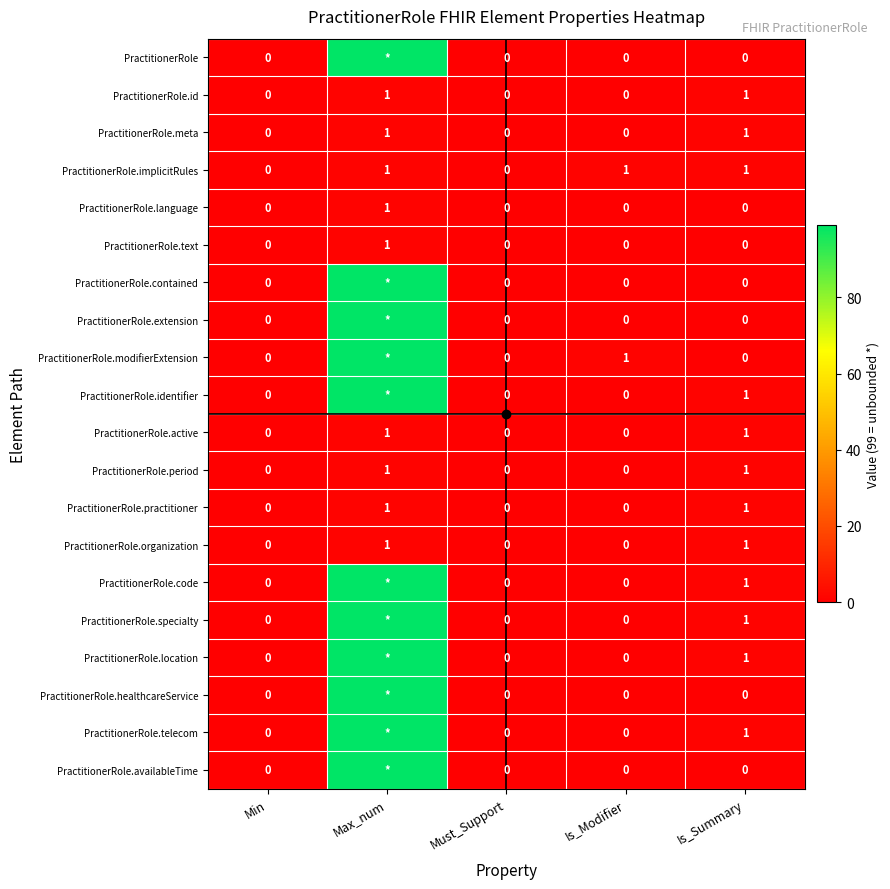

What is the maximum value for PractitionerRole.contained?

99